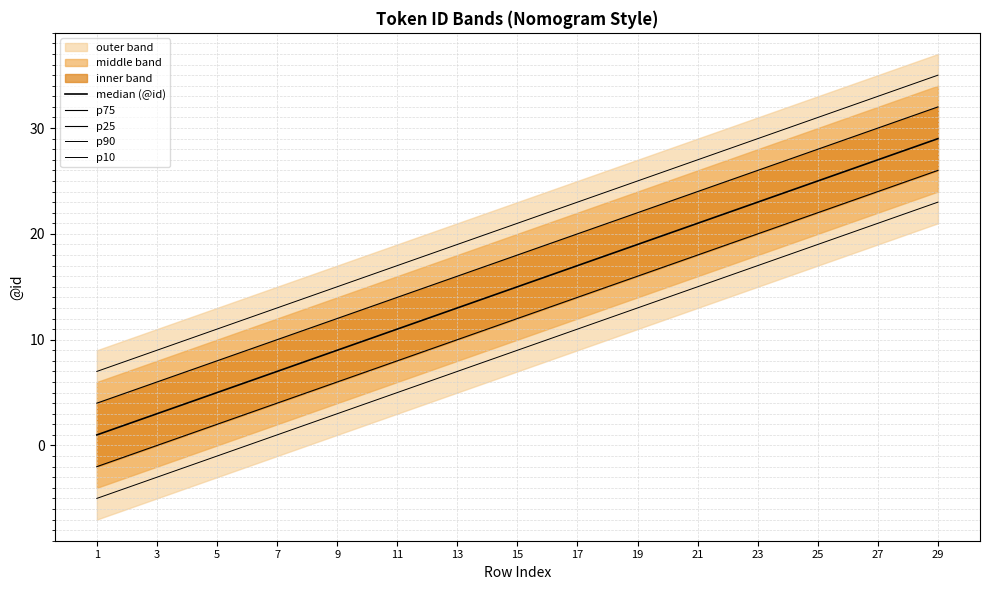

Reading left to right, what are all the values shown in this chart?

median (@id): 1	2	3	4	5	6	7	8	9	10	11	12	13	14	15	16	17	18	19	20	21	22	23	24	25	26	27	28	29
p75: 4	5	6	7	8	9	10	11	12	13	14	15	16	17	18	19	20	21	22	23	24	25	26	27	28	29	30	31	32
p25: -2	-1	0	1	2	3	4	5	6	7	8	9	10	11	12	13	14	15	16	17	18	19	20	21	22	23	24	25	26
p90: 7	8	9	10	11	12	13	14	15	16	17	18	19	20	21	22	23	24	25	26	27	28	29	30	31	32	33	34	35
p10: -5	-4	-3	-2	-1	0	1	2	3	4	5	6	7	8	9	10	11	12	13	14	15	16	17	18	19	20	21	22	23